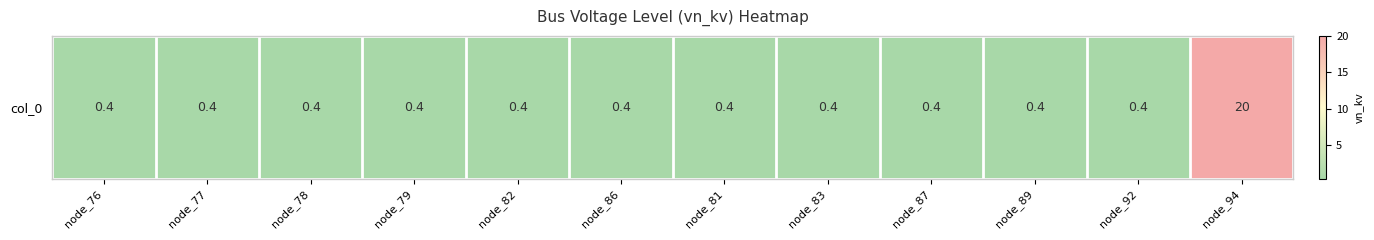

The chart shows a value of 0.4 at node_86. True or false?

True